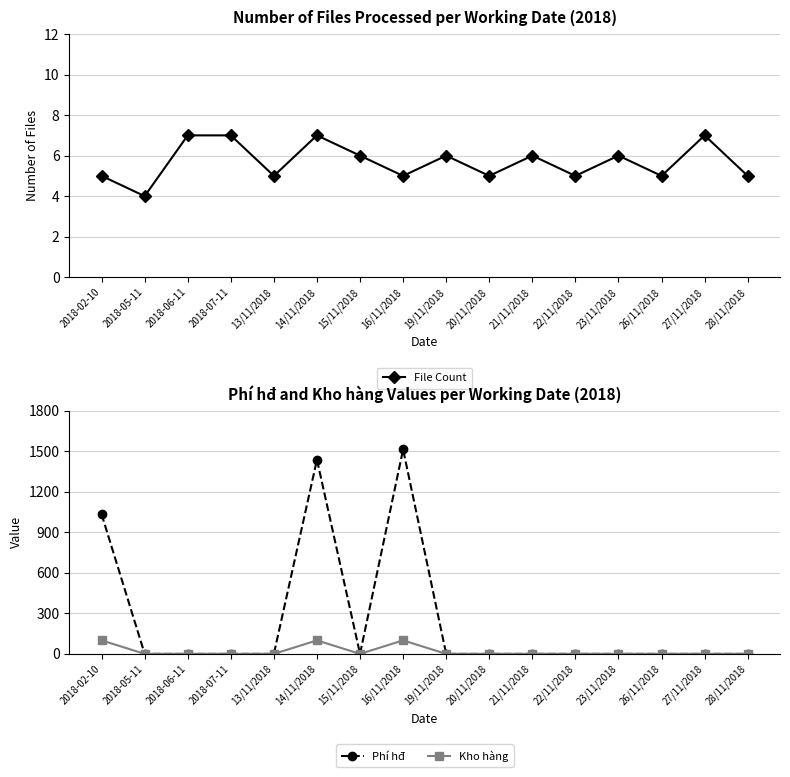

The Kho hàng series shows -50 at 15/11/2018. True or false?

False